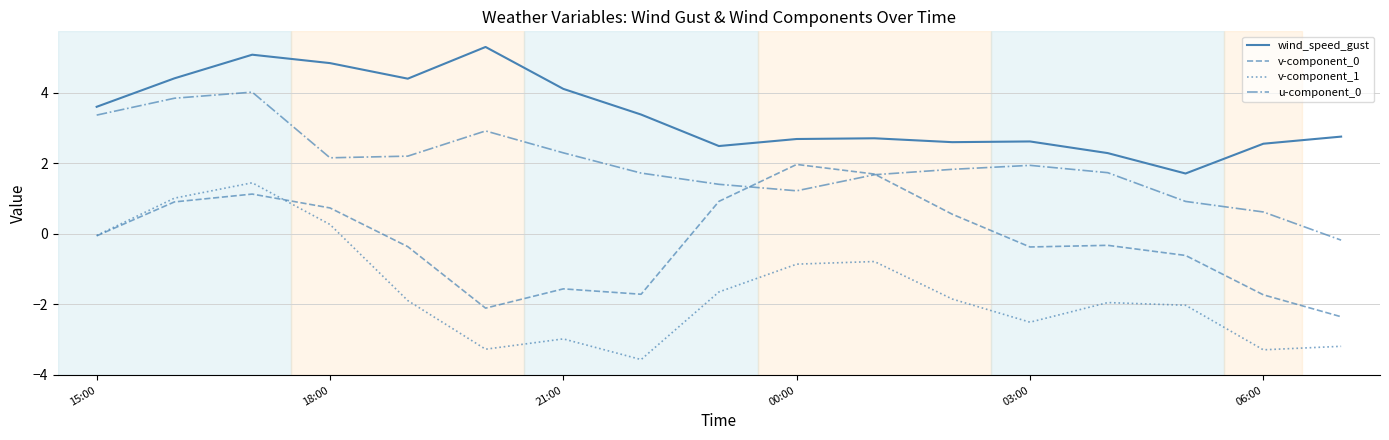

List the series in order of their overall mean, highest first.

wind_speed_gust, u-component_0, v-component_0, v-component_1